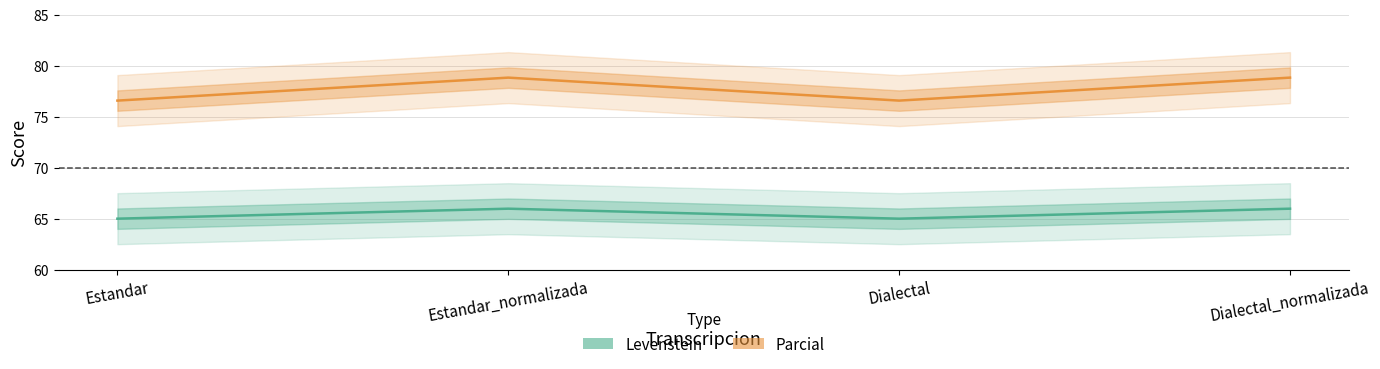

What is the lowest value of the Parcial series?

76.6